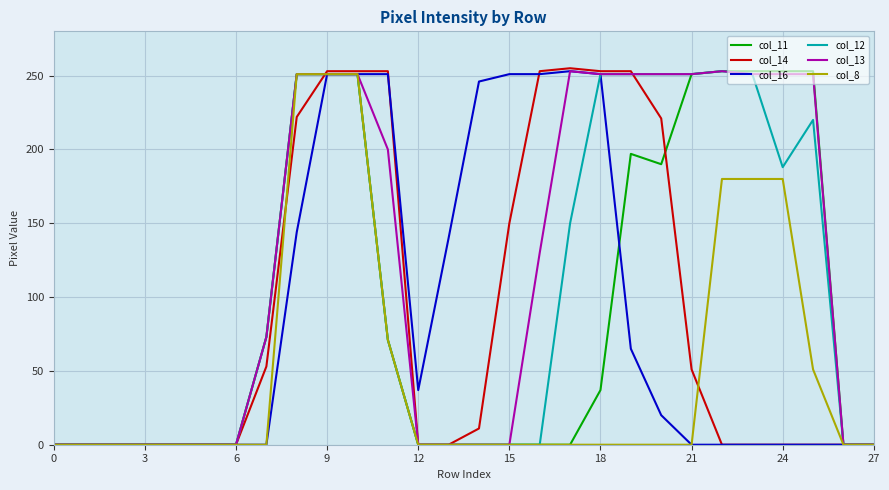

Which series has the largest total across all categories?

col_13